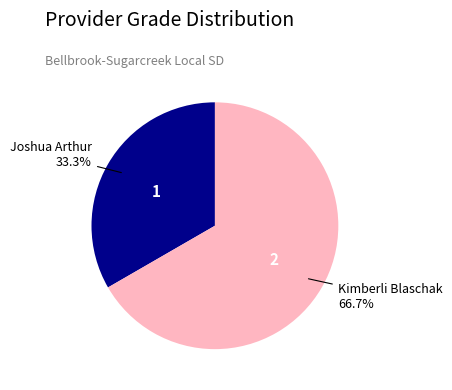

To the nearest percent, what is the difference between the largest and smallest slice percentages?

33%